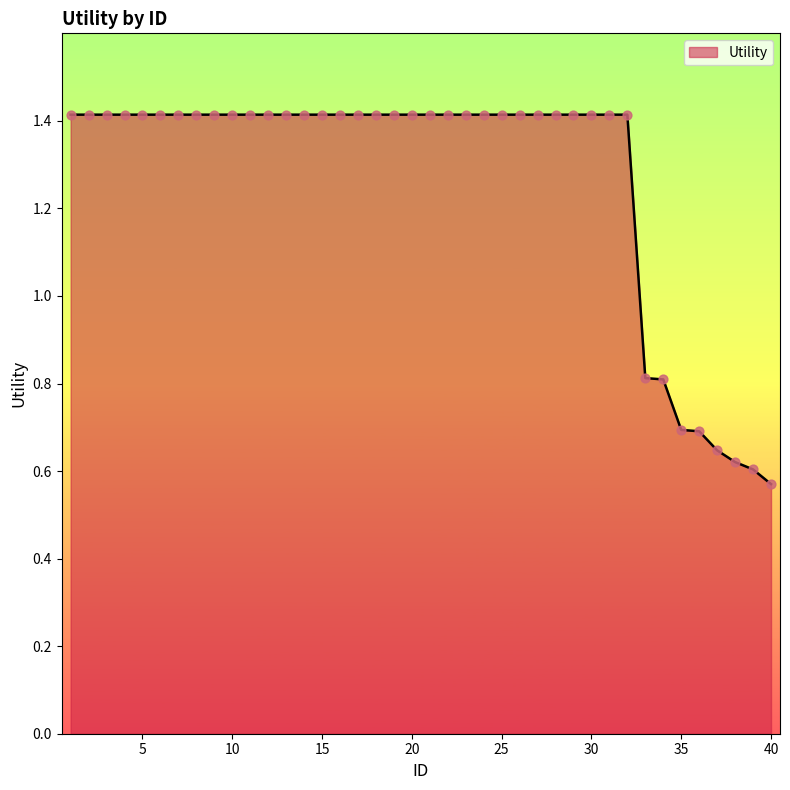

What is the maximum value shown in the chart?

1.4